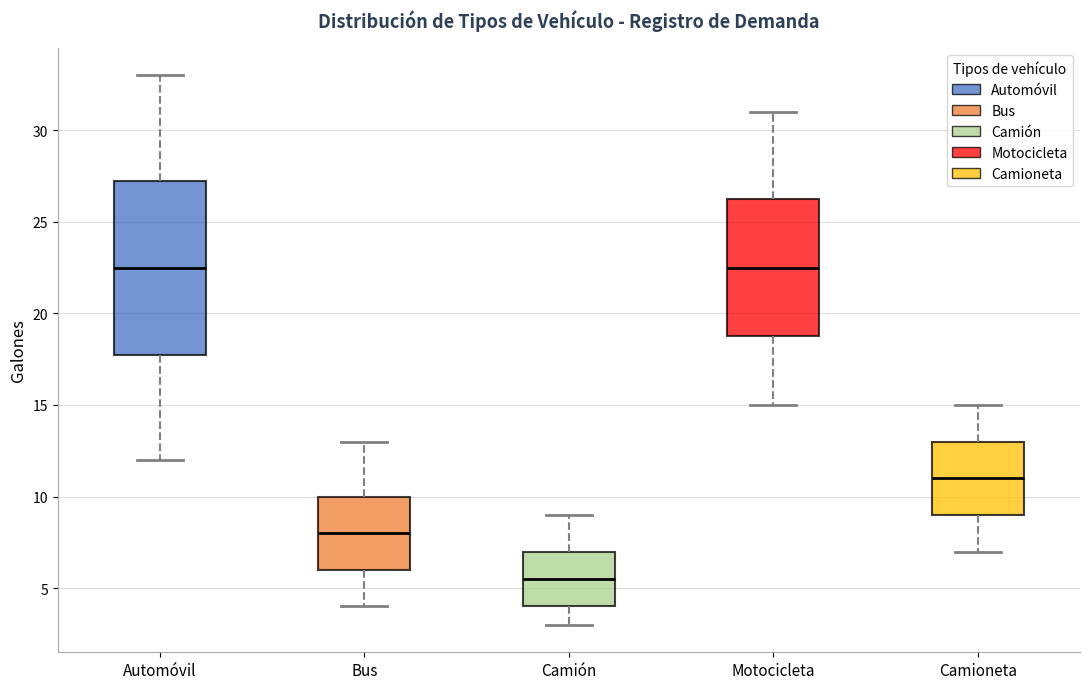

Where does the lower whisker of the box for Motocicleta end on the y-axis? The values are not printed on the chart, so give them approximately, as read against the axis.

15.0